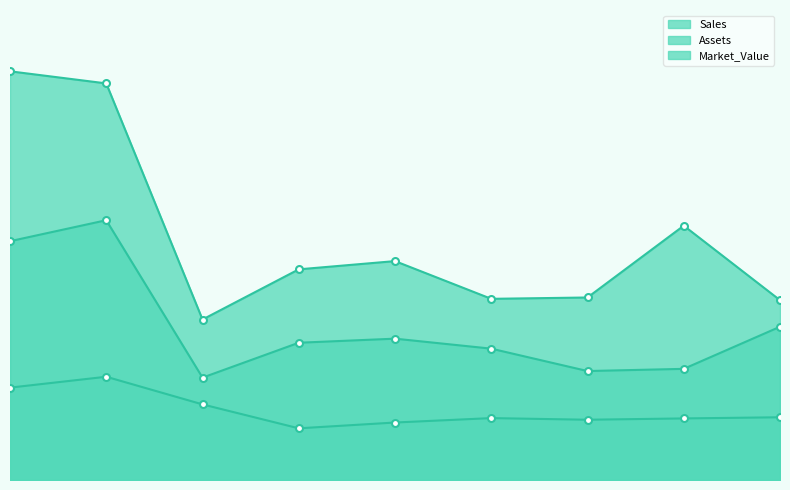

Where does the Sales series first go above 10754?

2014